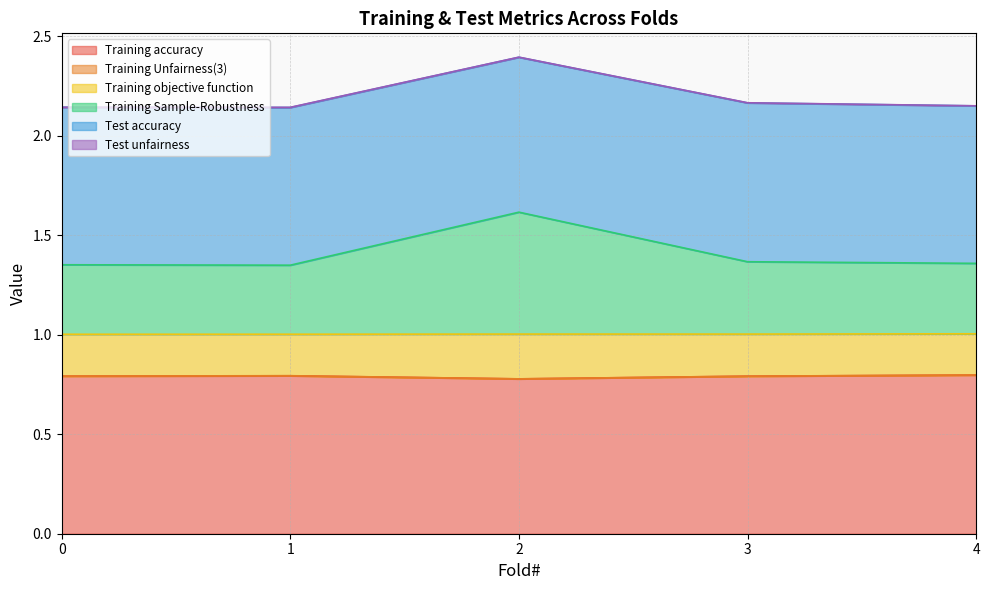

What is the minimum value for Training accuracy?

0.8